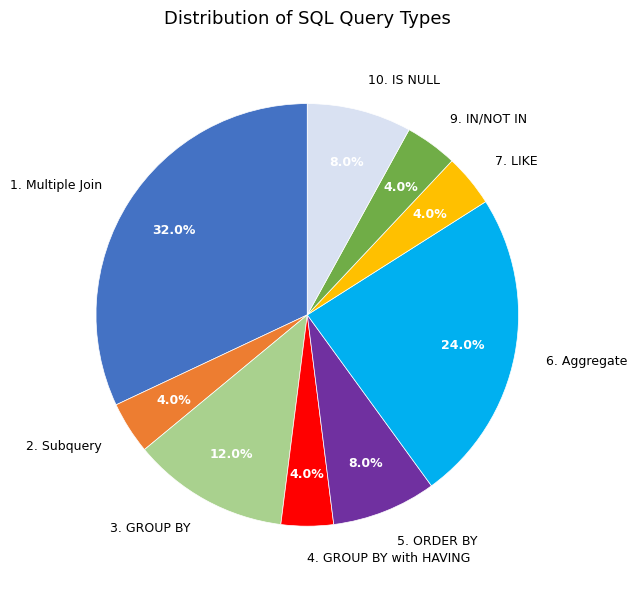

To the nearest percent, what percentage of the pie is 6. Aggregate?

24%